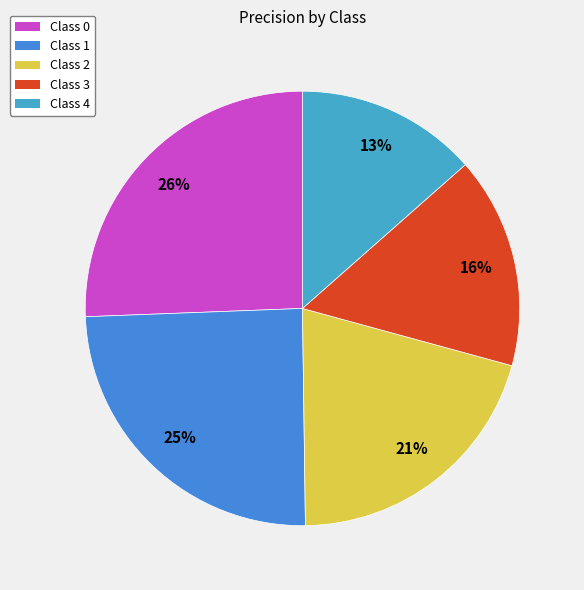

Does any single category account for the majority?

No